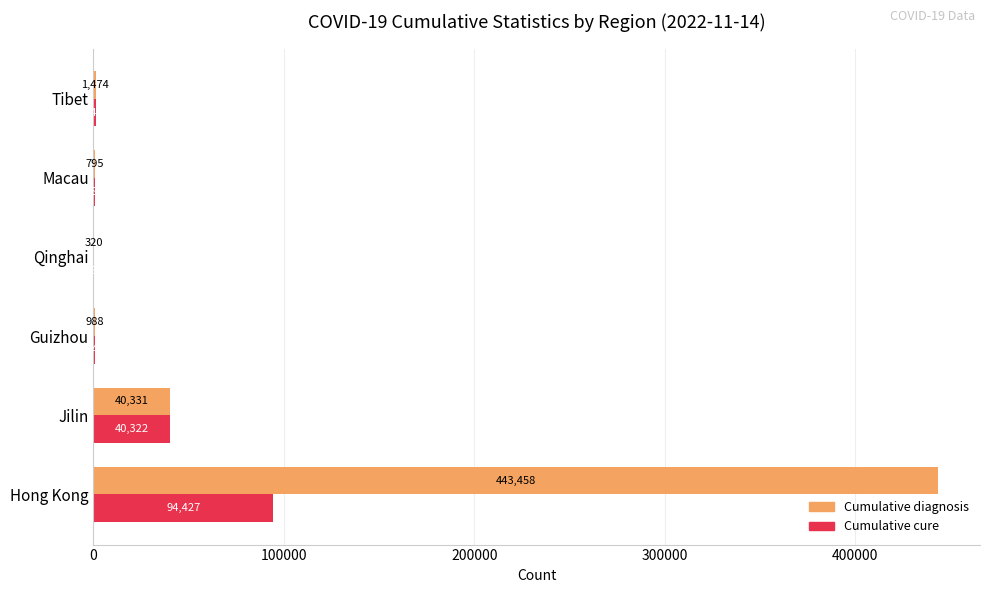

What is the approximate value of Cumulative diagnosis at Hong Kong, to the nearest 50?

443450